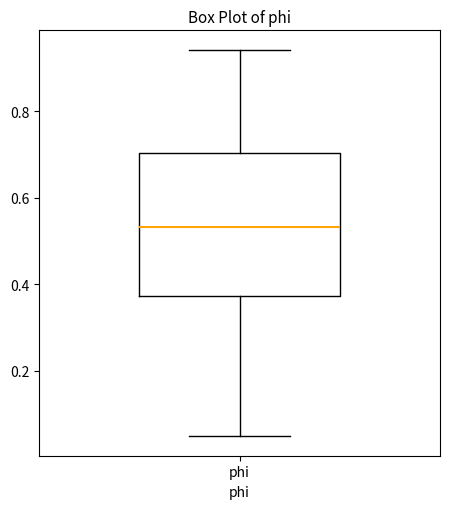

Transcribe this box plot: give where the median line is, the range the box spans, and where the two whiskers end, as read against the y-axis. The values are not printed on the chart, so give them approximately, as read against the axis.

median 0.54, box 0.38 to 0.70, whiskers 0.04 to 0.94